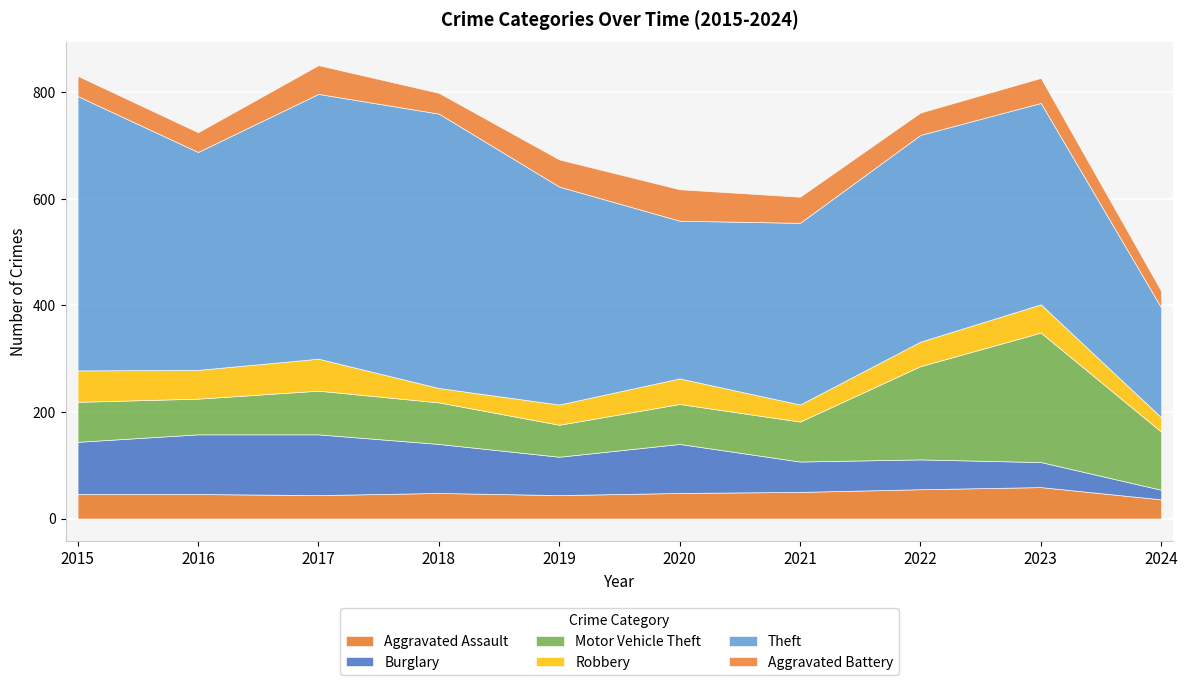

After their last crossing, which series has the higher values: Robbery or Aggravated Assault?

Aggravated Assault